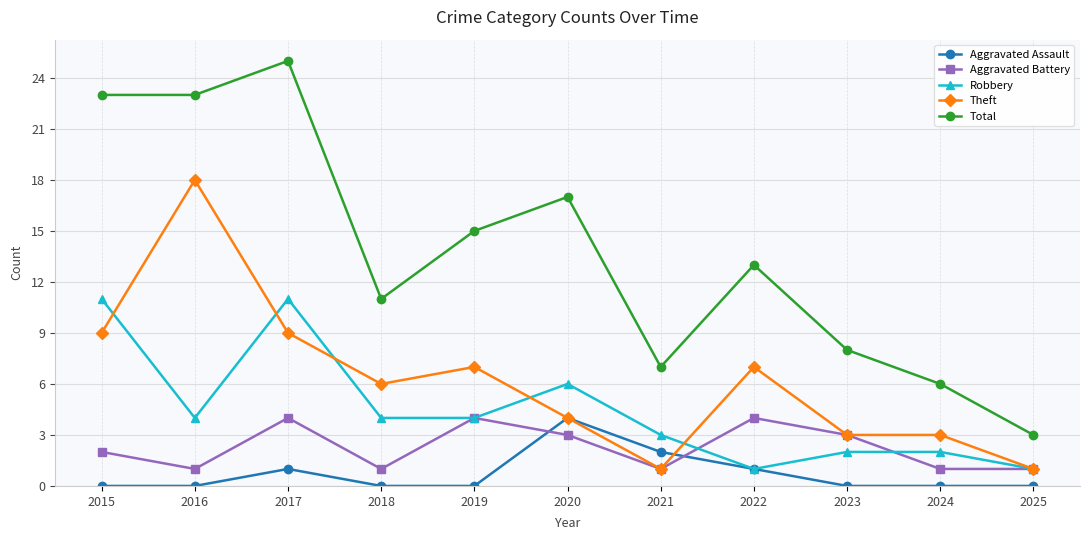

Rank the series at 2017 from highest to lowest value.

Total, Robbery, Theft, Aggravated Battery, Aggravated Assault